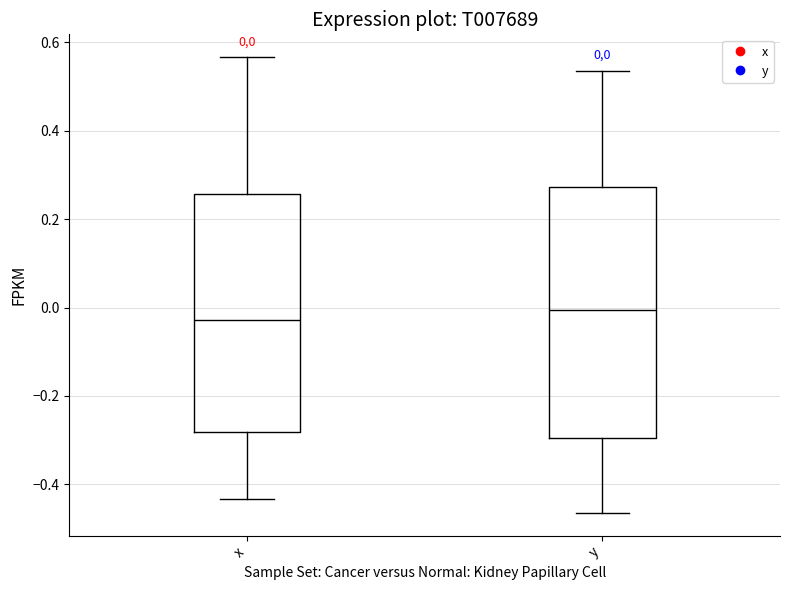

Which box is the tallest, from its lower edge to its upper edge?

y